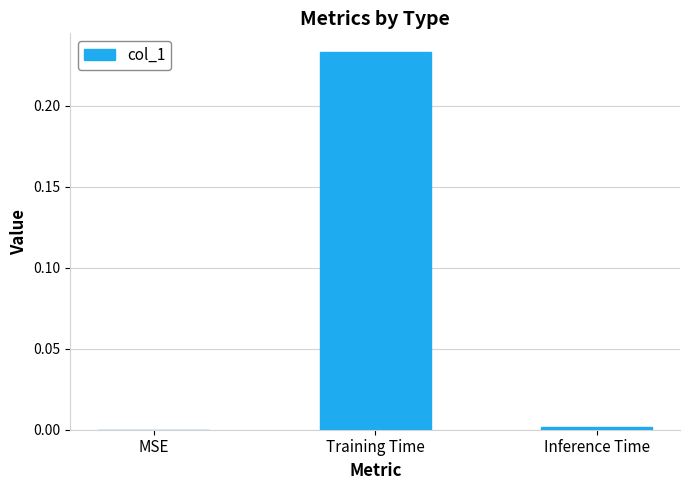

Between Training Time and Inference Time, which is larger?

Training Time